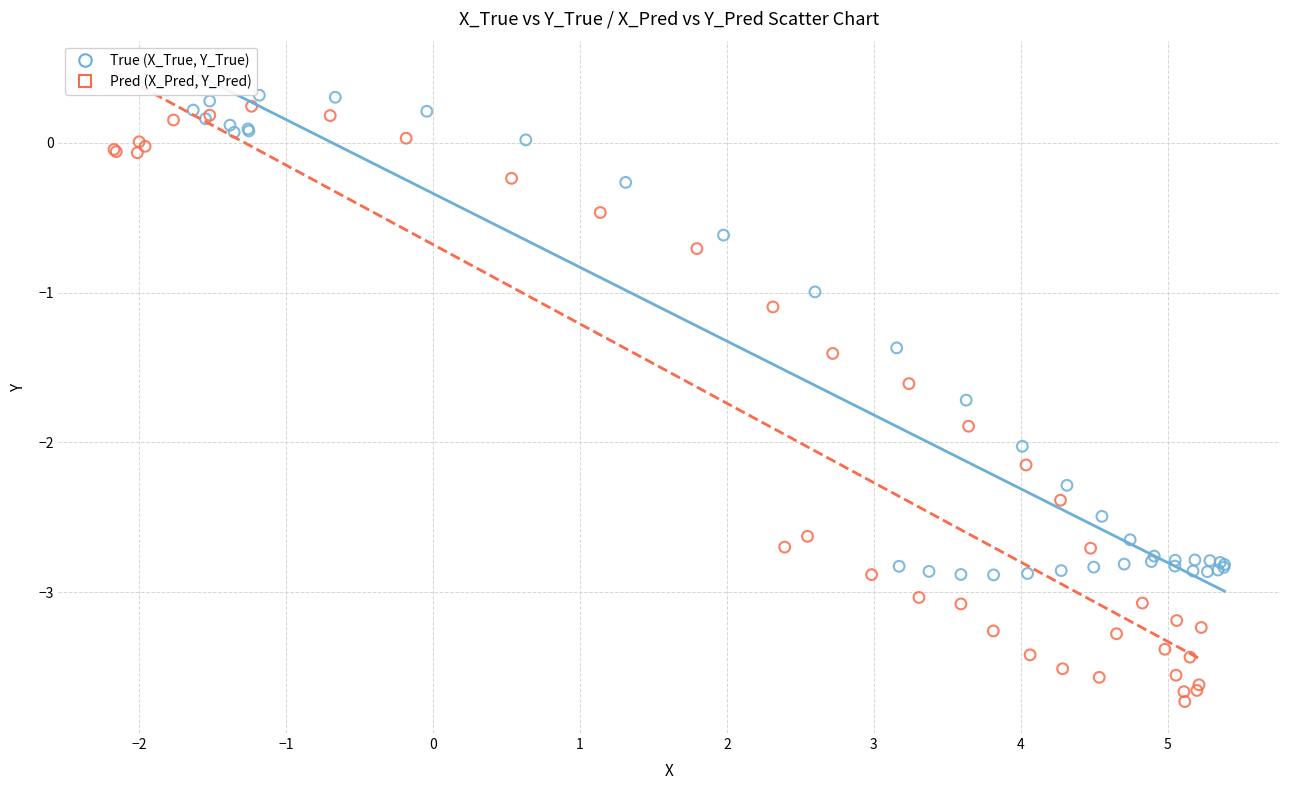

What are all the series names shown in the legend?

True (X_True, Y_True), Pred (X_Pred, Y_Pred)